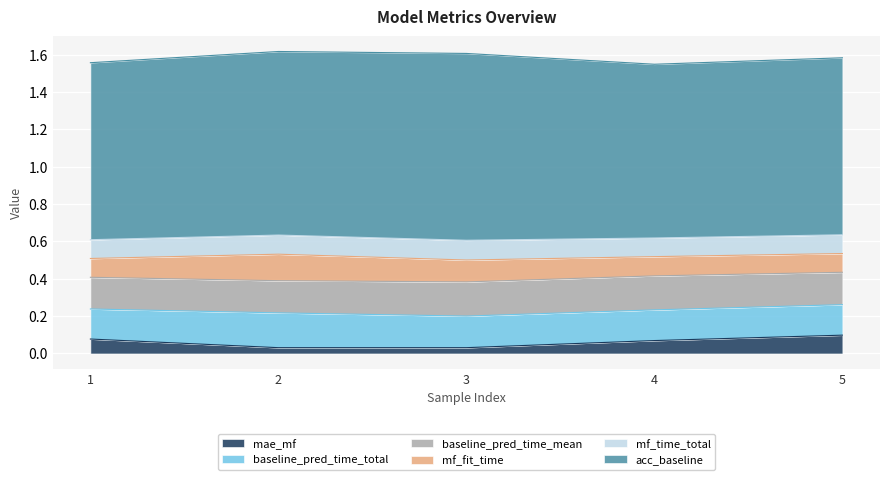

What are all the series names shown in the legend?

mae_mf, baseline_pred_time_total, baseline_pred_time_mean, mf_fit_time, mf_time_total, acc_baseline